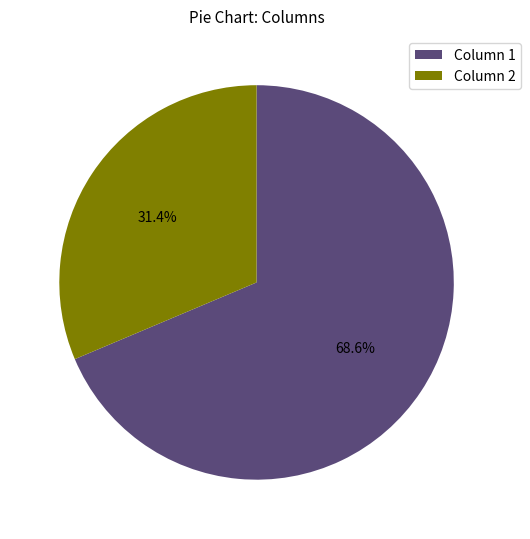

Which category accounts for the majority?

Column 1